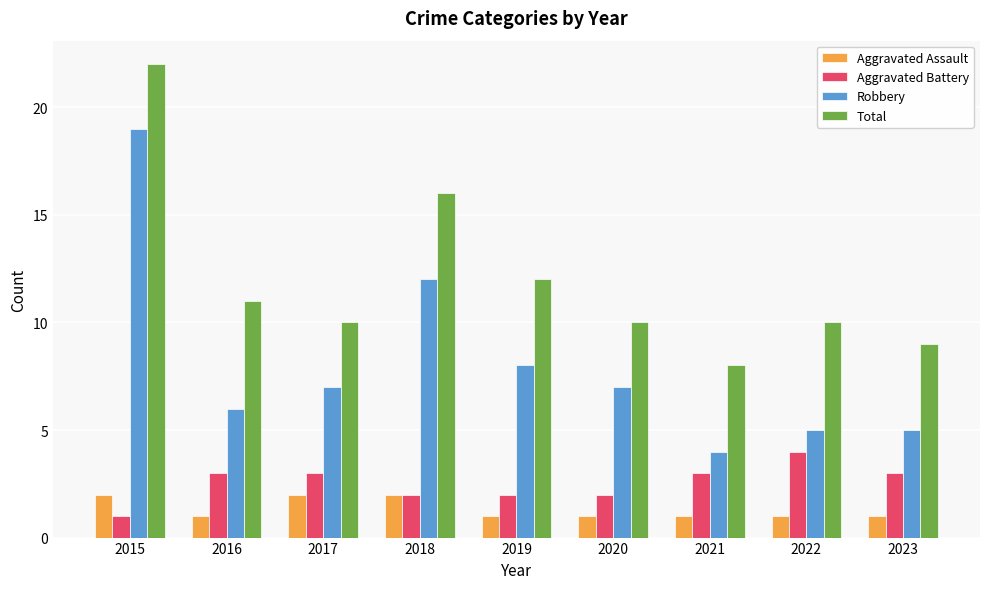

Rank the series at 2023 from highest to lowest value.

Total, Robbery, Aggravated Battery, Aggravated Assault